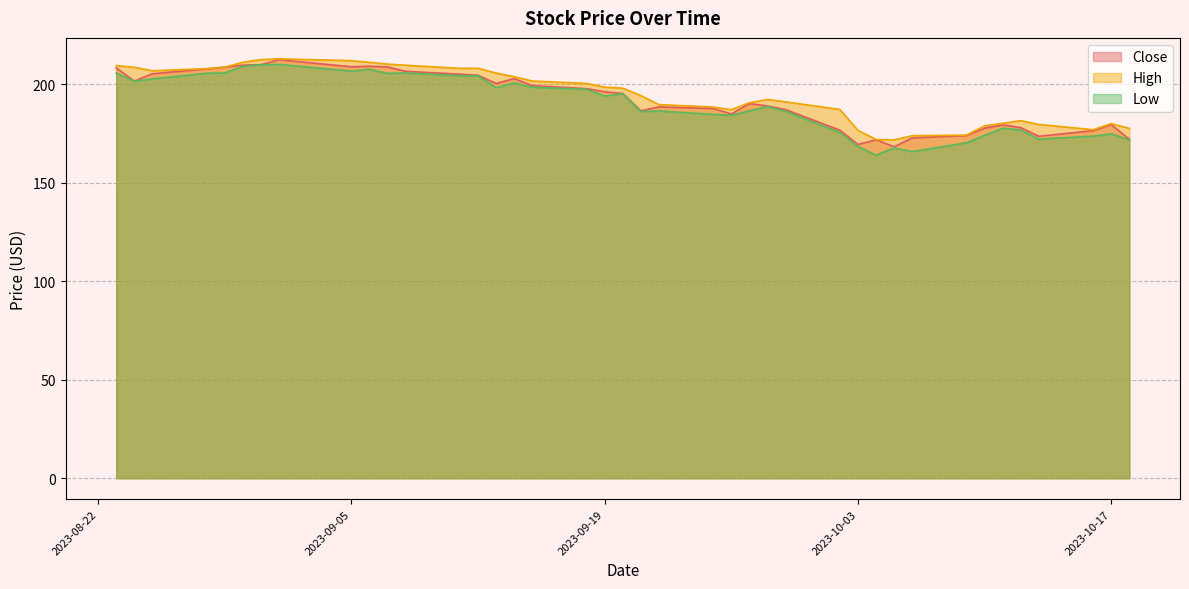

What is the label of the 4th point from the right?

2023-10-13